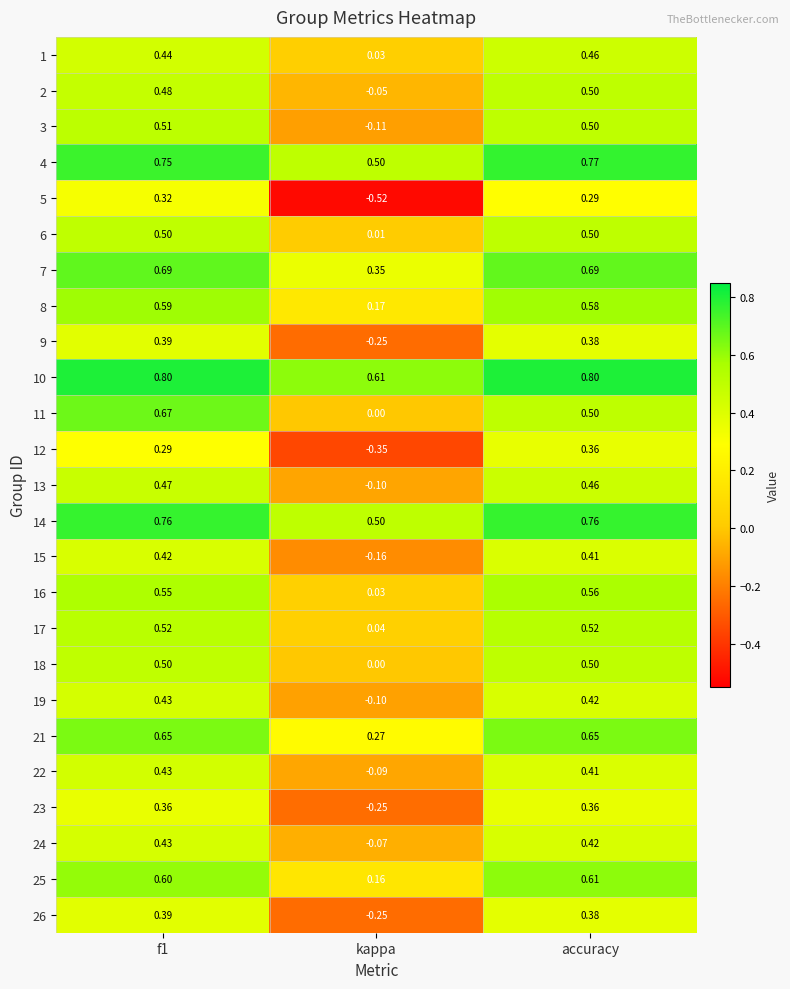

Is the value of 11 at f1 greater than the value of 9 at accuracy?

Yes